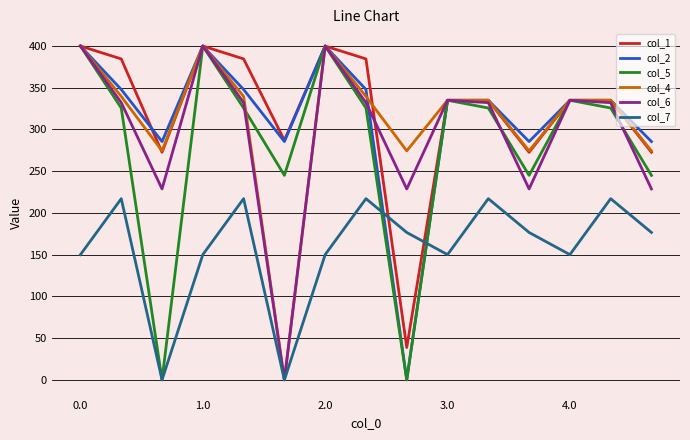

Does the chart display data point markers on the line(s)?

No